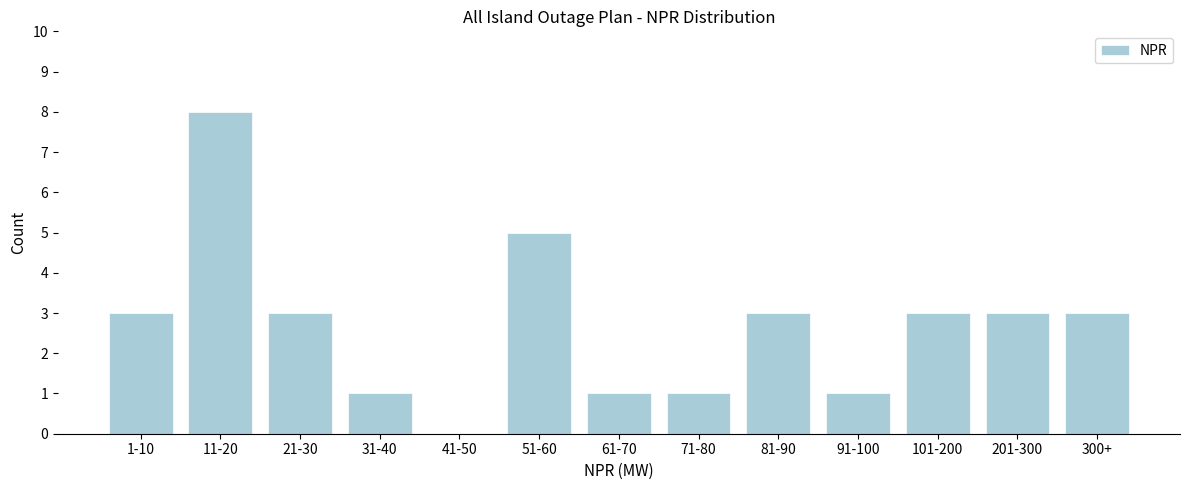

Reading left to right, what are all the values shown in this chart?

1-10=3	11-20=8	21-30=3	31-40=1	41-50=0	51-60=5	61-70=1	71-80=1	81-90=3	91-100=1	101-200=3	201-300=3	300+=3